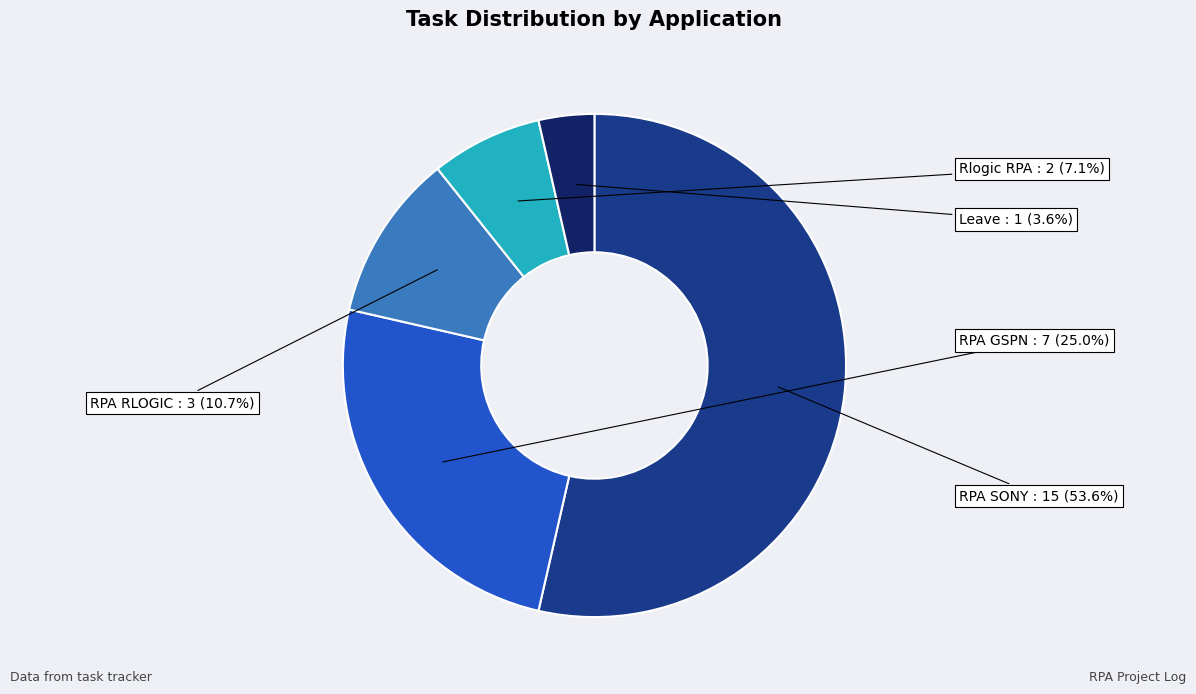

Is there a majority slice in this chart?

Yes